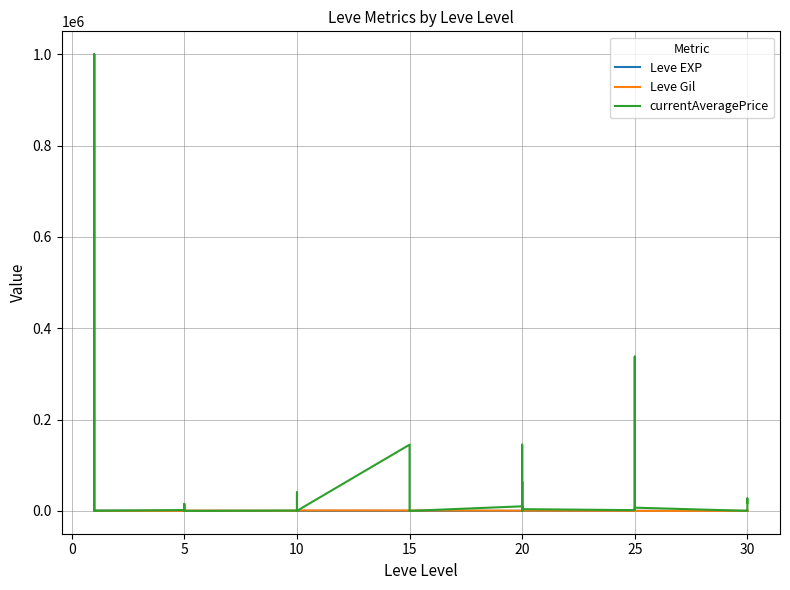

Which series has the largest total across all categories?

currentAveragePrice